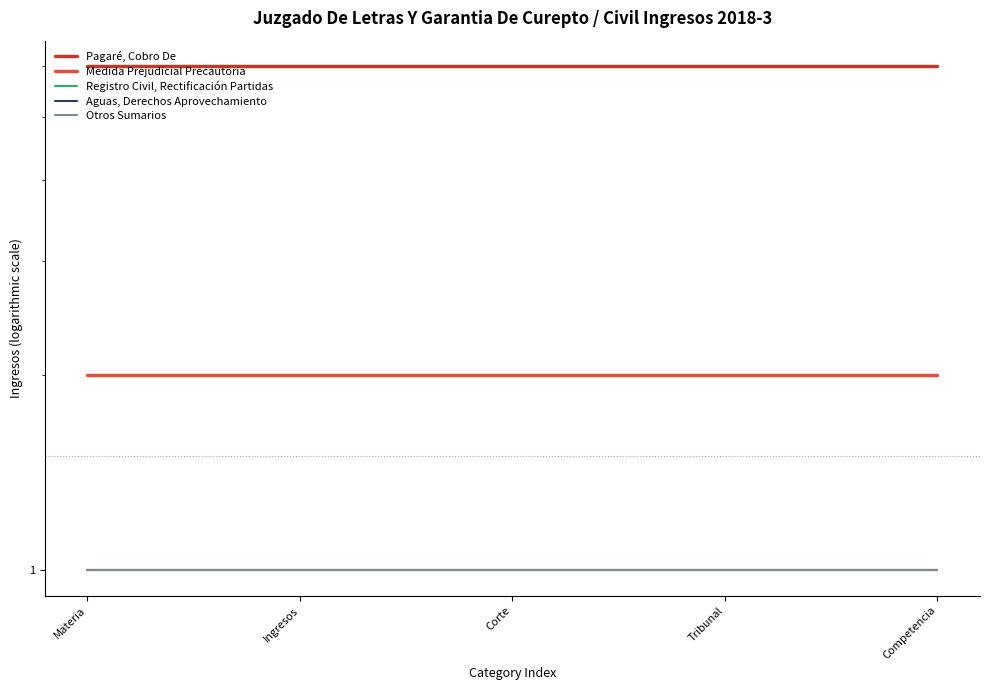

Rank the series at Tribunal from highest to lowest value.

Pagaré, Cobro De, Medida Prejudicial Precautoria, Registro Civil, Rectificación Partidas, Aguas, Derechos Aprovechamiento, Otros Sumarios